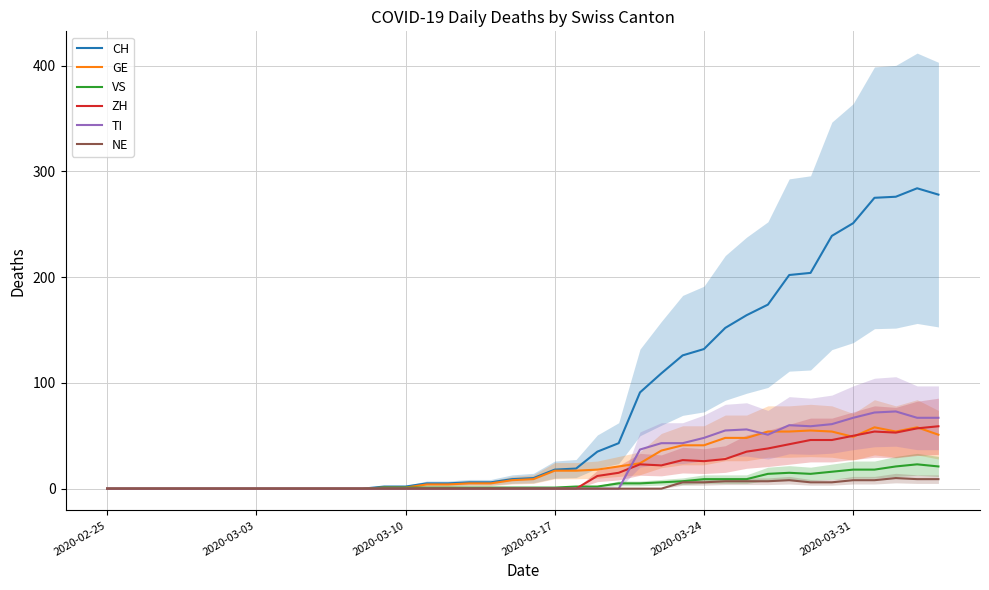

The value of CH at 2020-03-24 is 229. True or false?

False